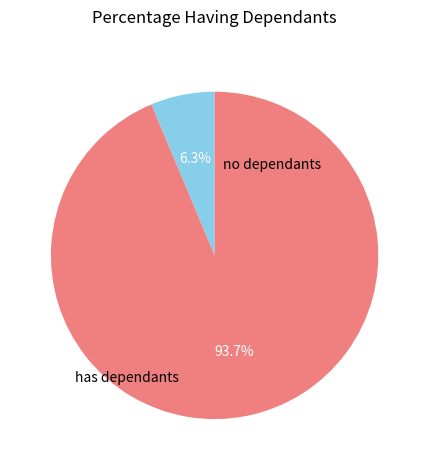

Is there a majority slice in this chart?

Yes